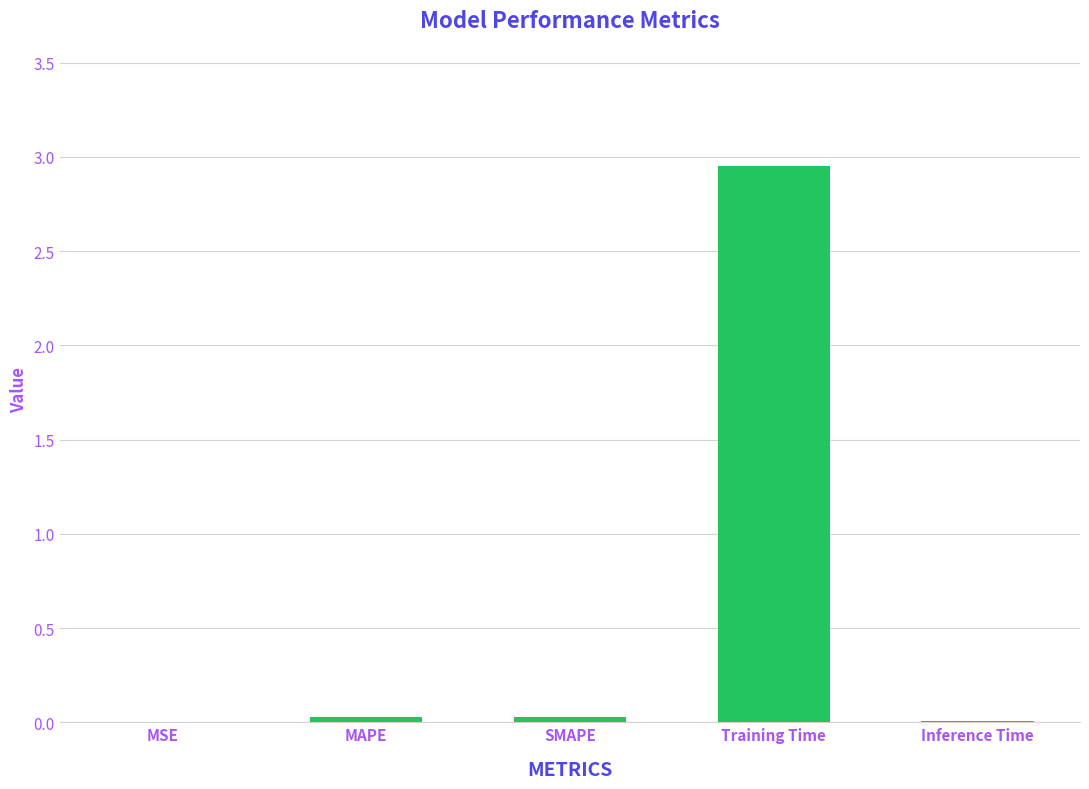

Between Training Time and MSE, which is larger?

Training Time